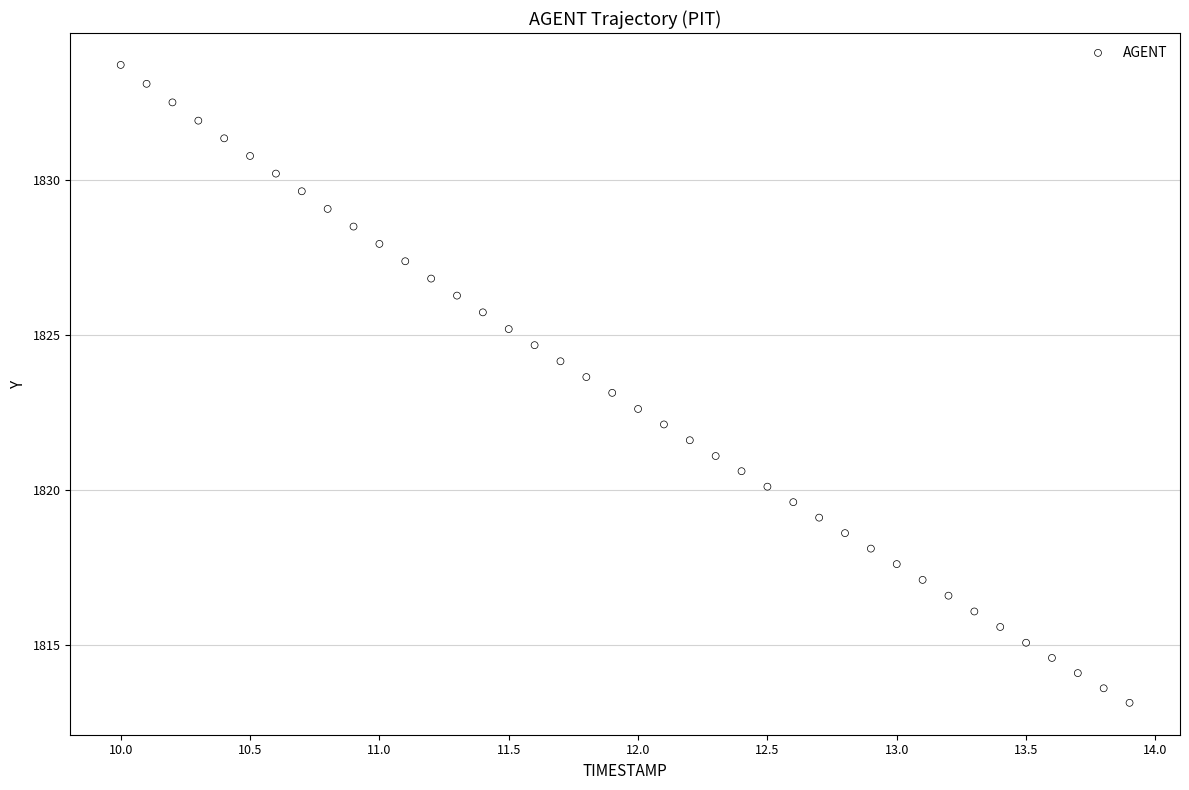

What is the range of X values (max minus min)?

3.9